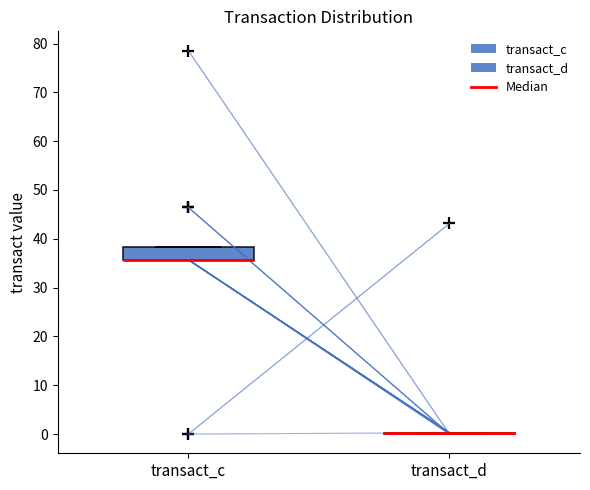

Comparing the boxes themselves (not the whiskers), which one is the tallest?

transact_c